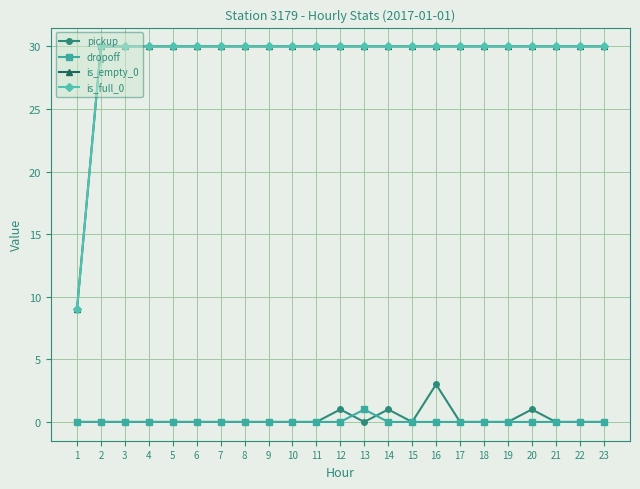

Which has a higher value, 19 or 7?

19